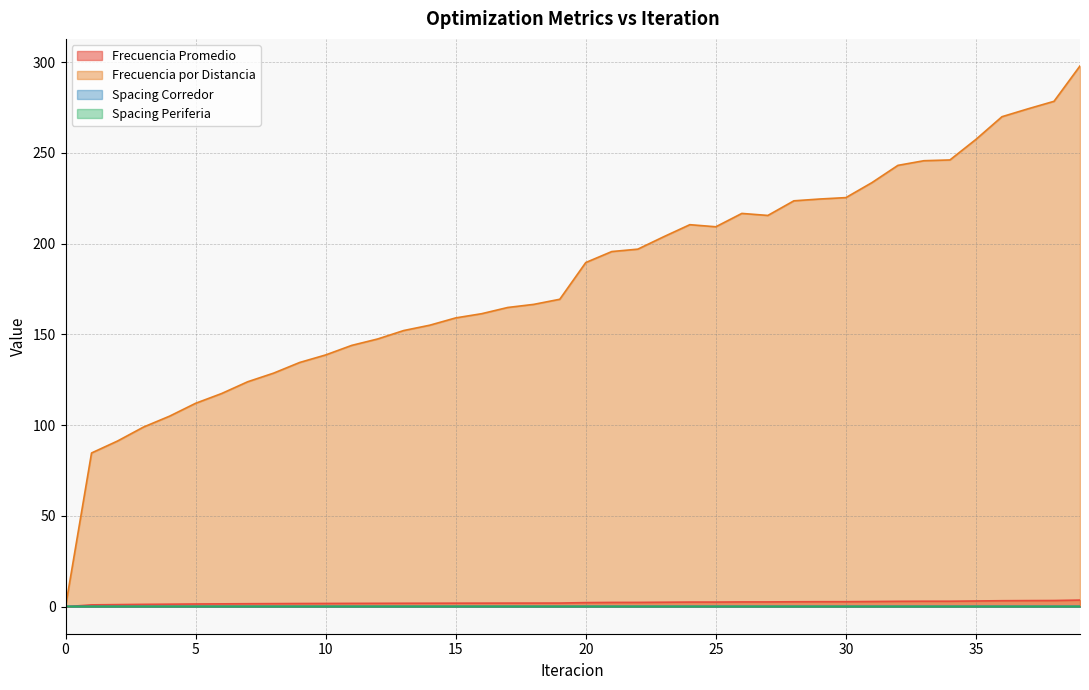

How many interior local peaks does the Frecuencia Promedio series have?

1